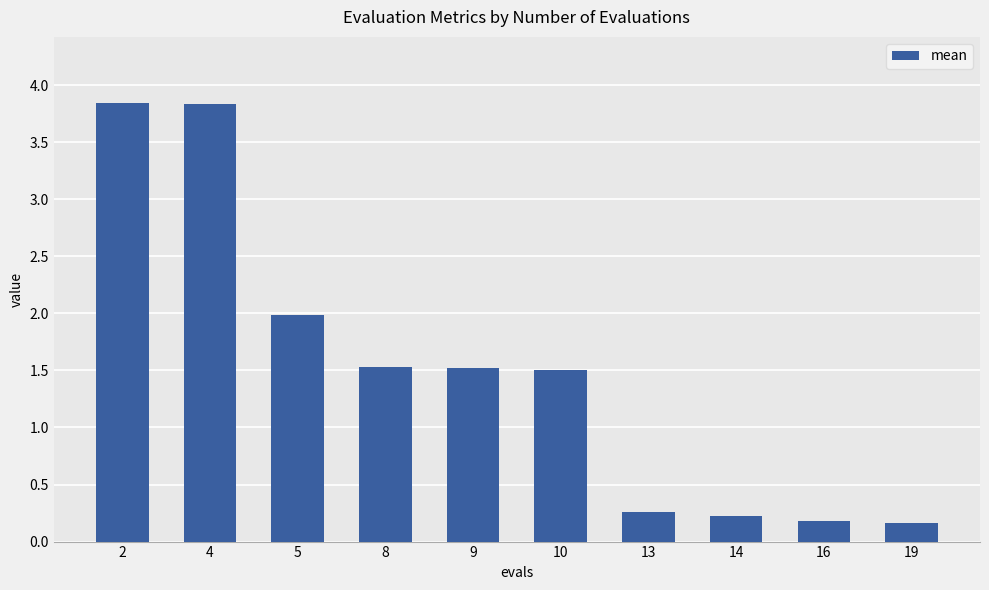

What is the smallest value displayed?

0.2